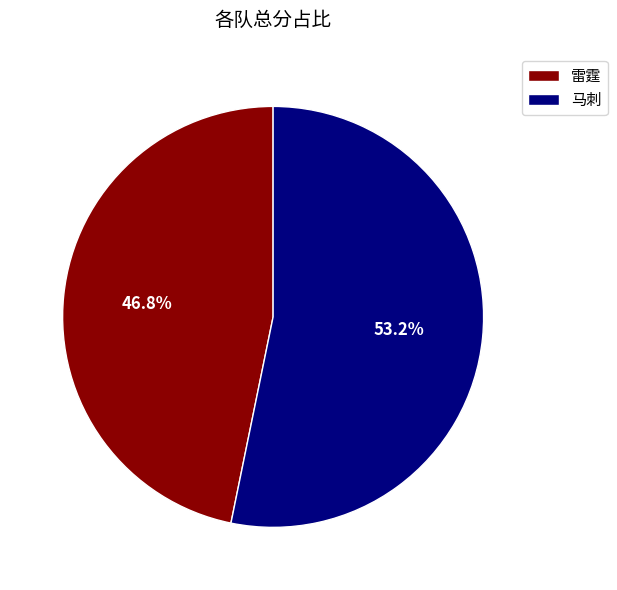

Which slice represents more than half of the pie?

马刺